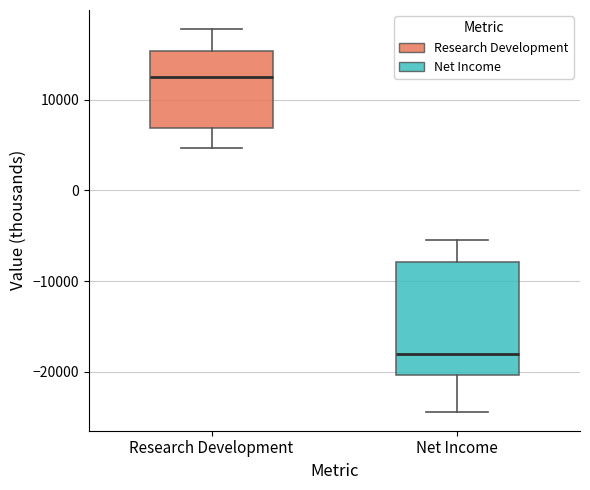

Where is the upper edge of the box for Research Development on the y-axis? The values are not printed on the chart, so give them approximately, as read against the axis.

15000